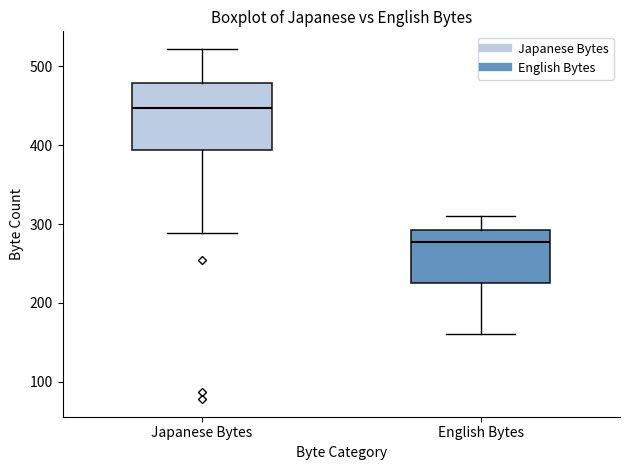

Which box's median line is the lowest?

English Bytes